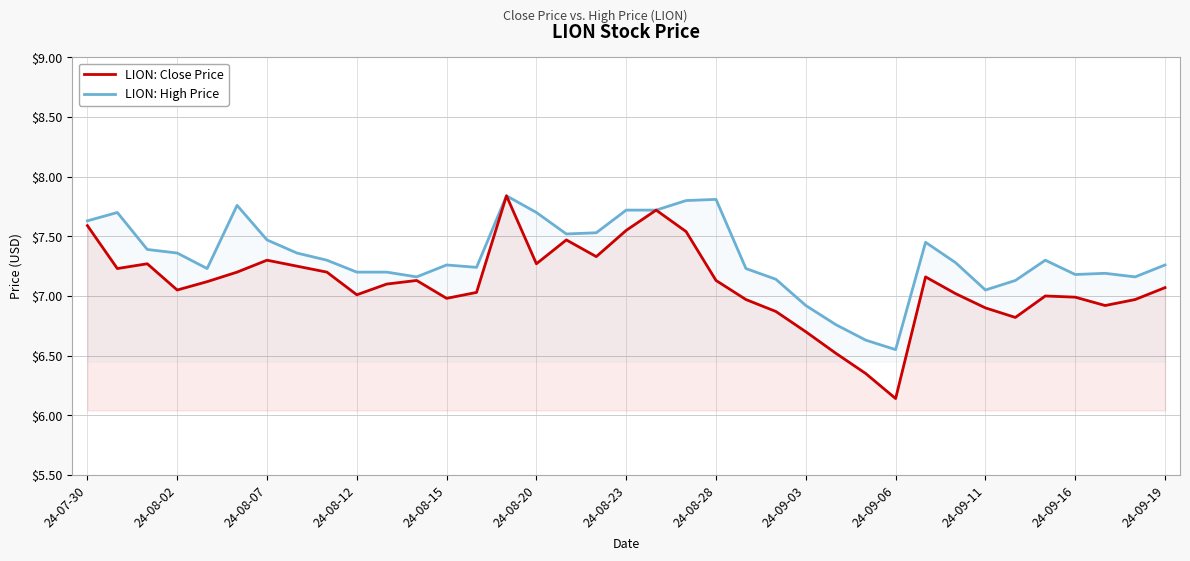

How many data points in LION: Close Price are above 7?

24